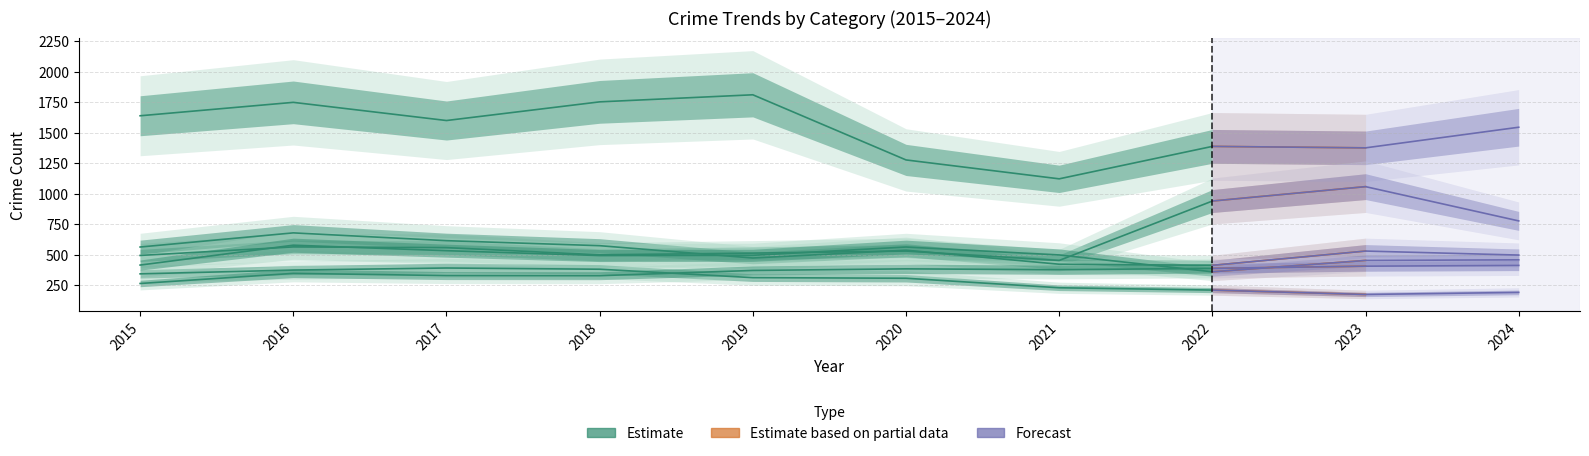

How many interior local valleys does the Aggravated Assault series have?

2